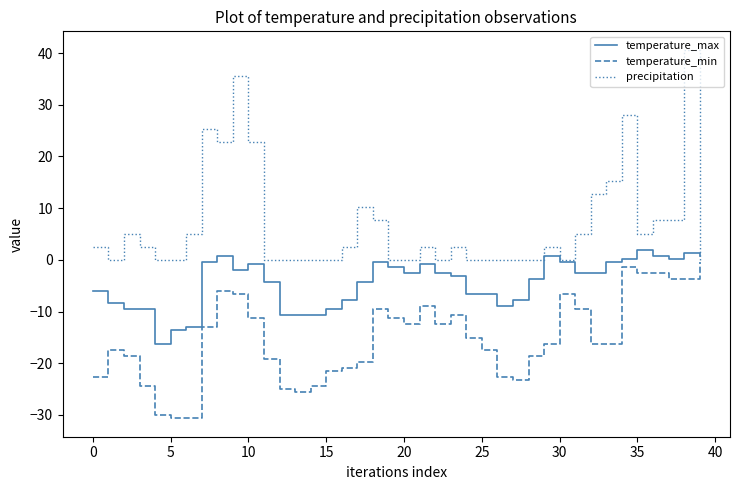

What is the greatest value displayed?

40.6